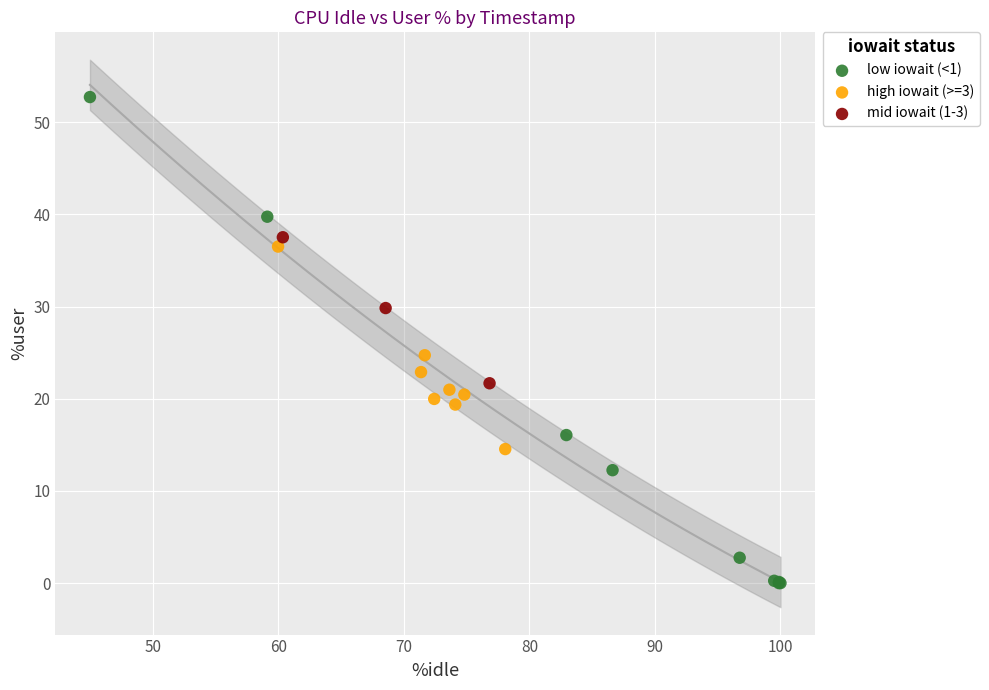

Which series has the widest spread of Y values?

low iowait (<1)